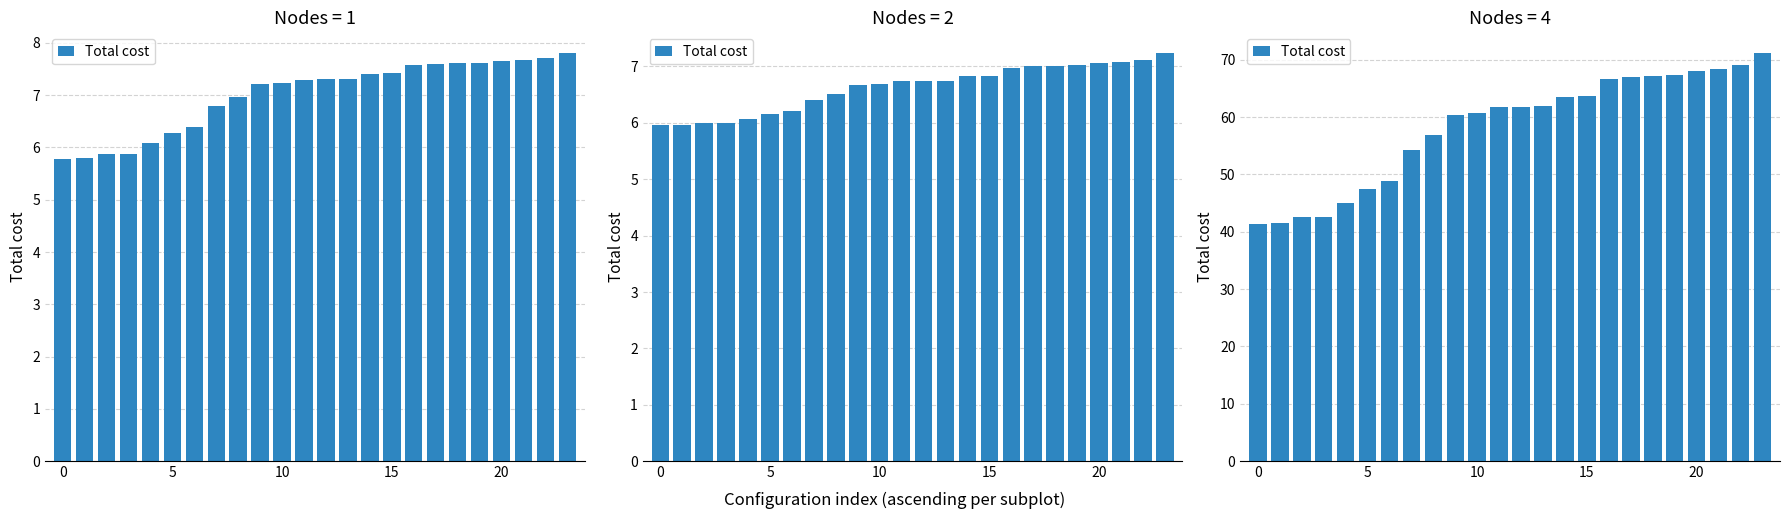

What is the label of the 16th bar from the right?

8